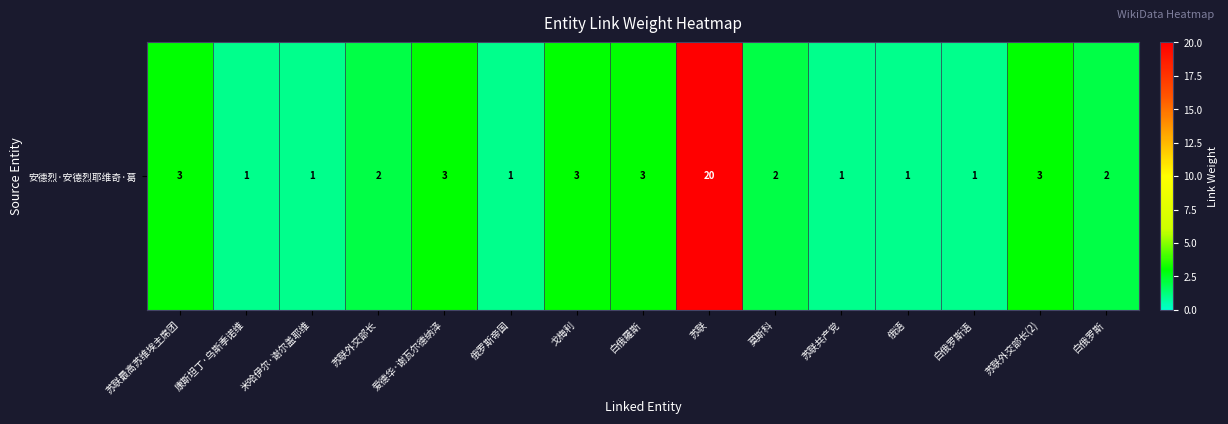

What is the sum of the values at 白俄罗斯 and 米哈伊尔·谢尔盖耶维?

3